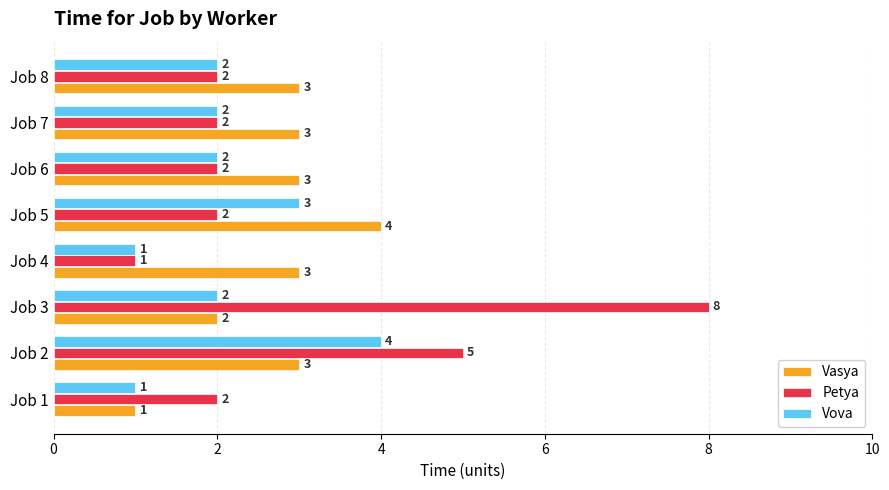

Which category has the highest value across all series?

Job 3